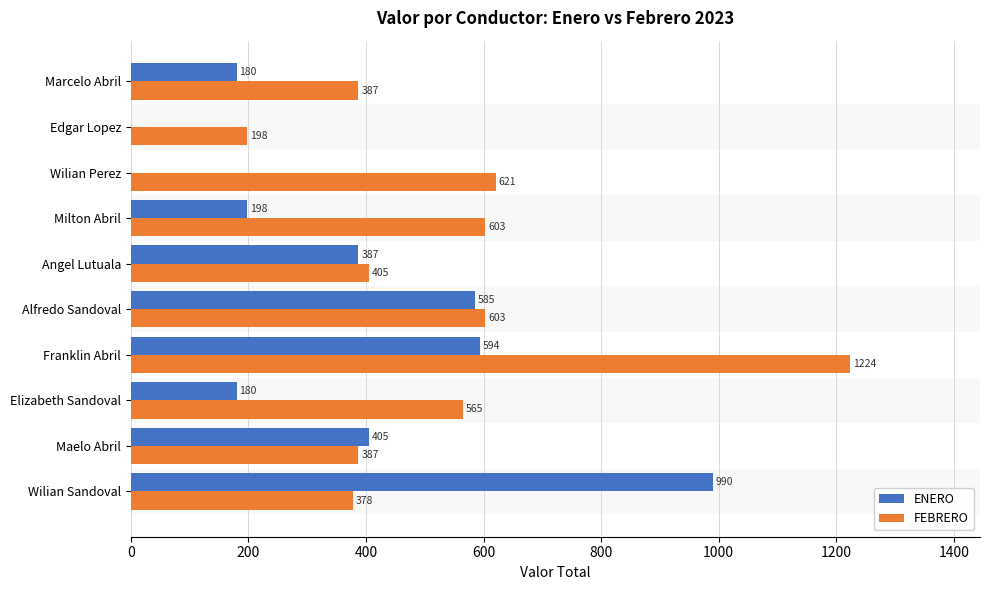

Read the ENERO value at Alfredo Sandoval.

585